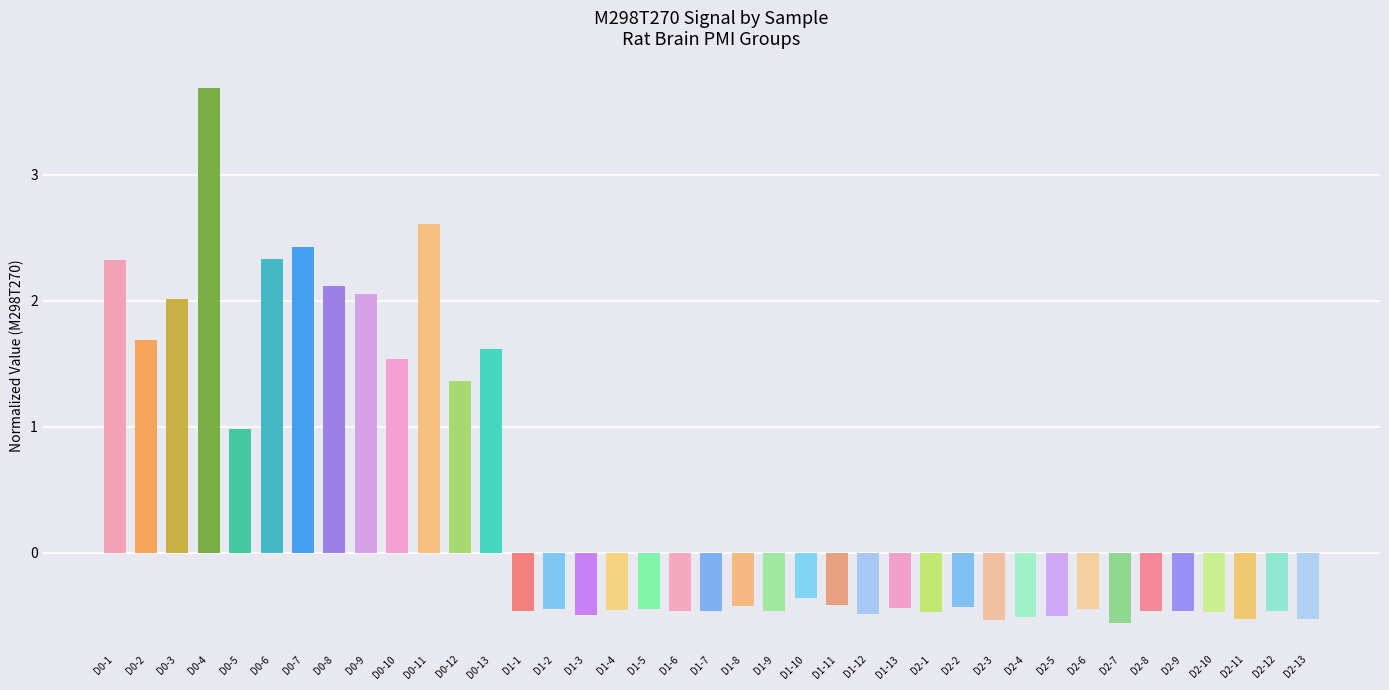

What is the change in value from D0-6 to D1-13?

-2.8